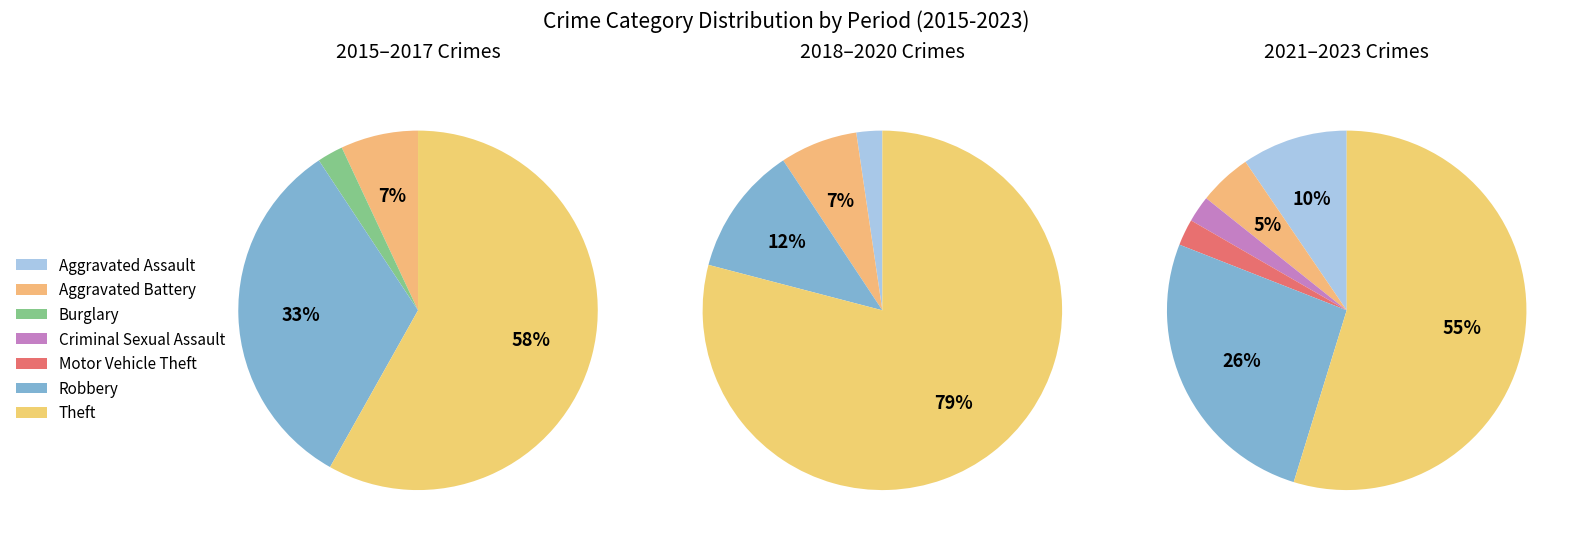

Which slice is the smallest?

Burglary